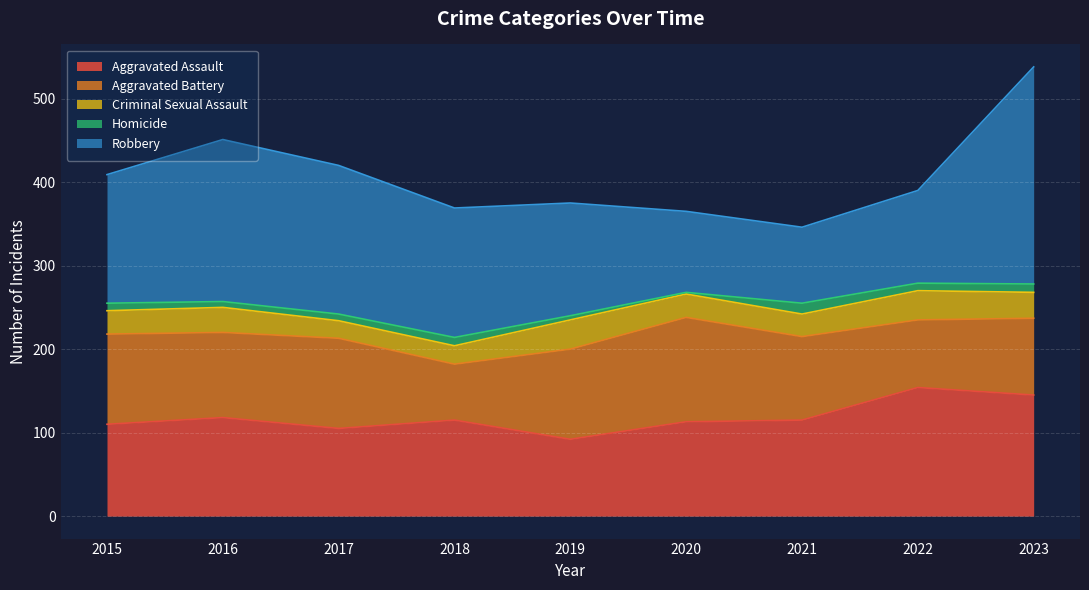

What is the maximum value for Aggravated Assault?

154